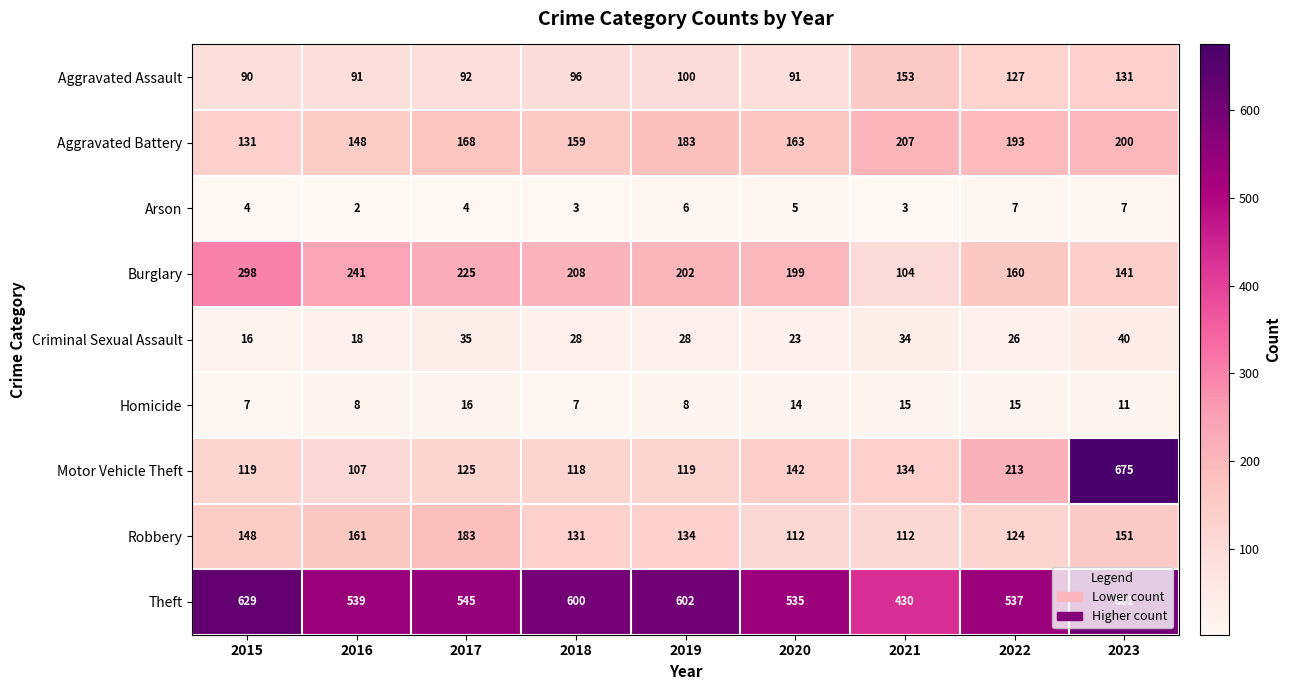

At how many categories does at least one series exceed 203?

9